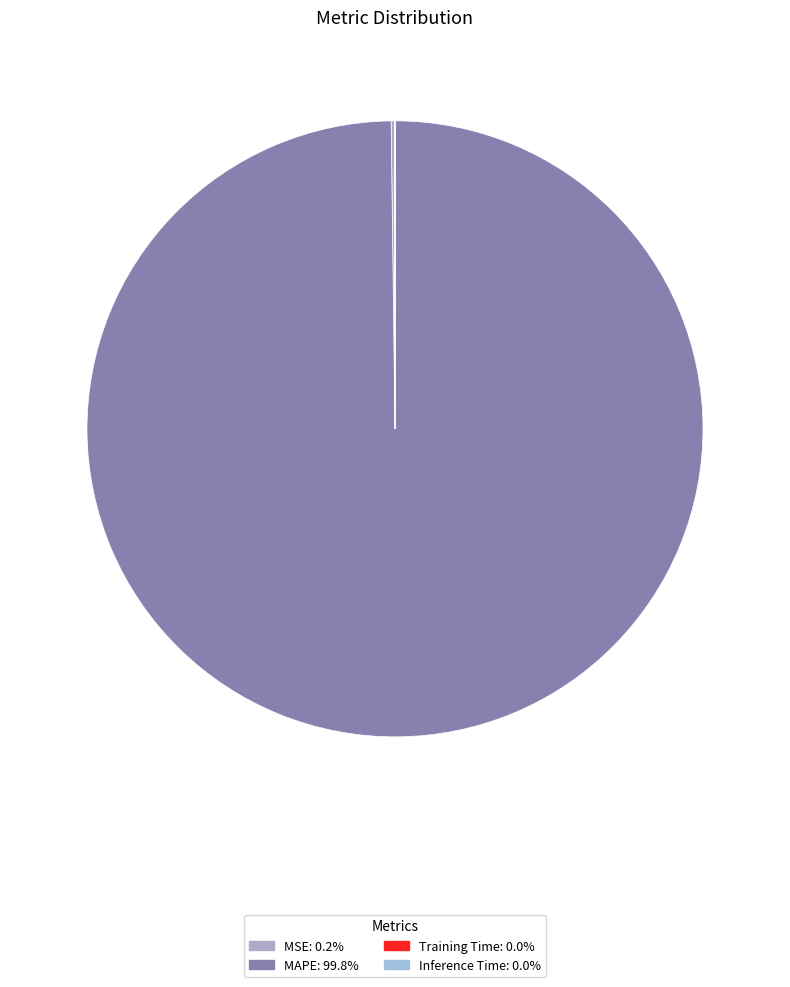

Does any single category account for the majority?

Yes